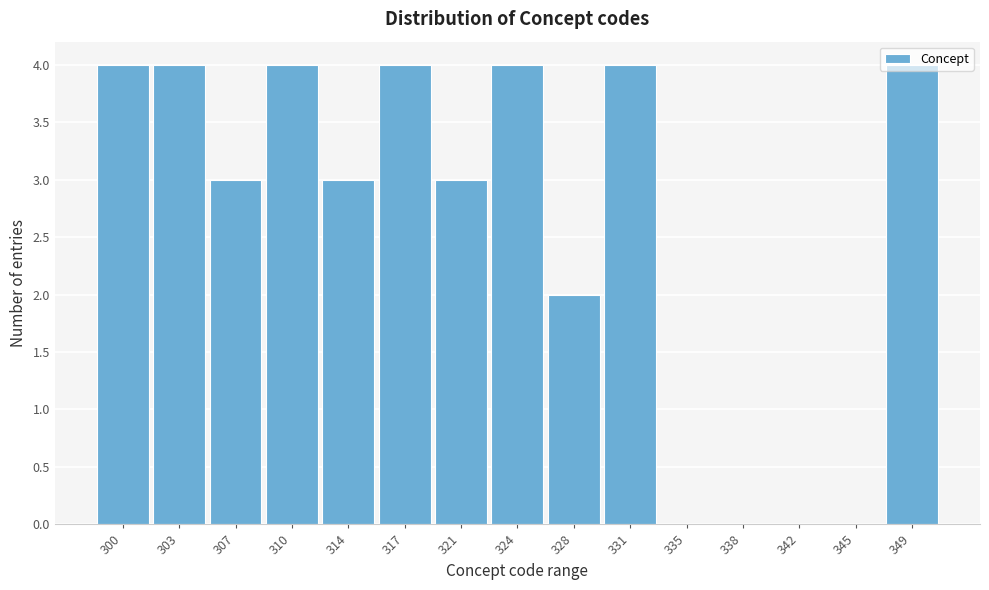

The value at 307 is 3. True or false?

True